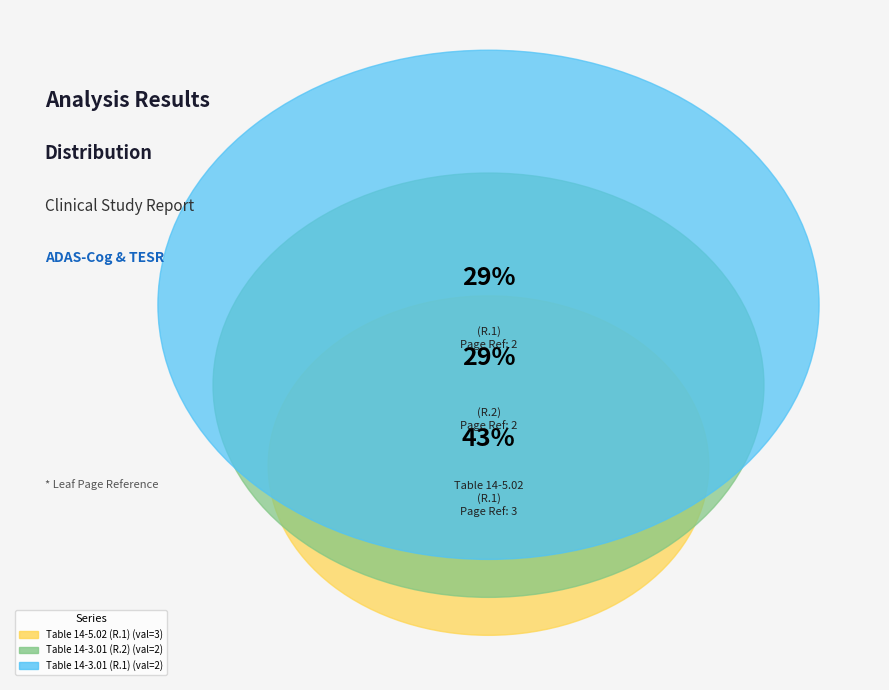

How many slices are in this pie chart?

3